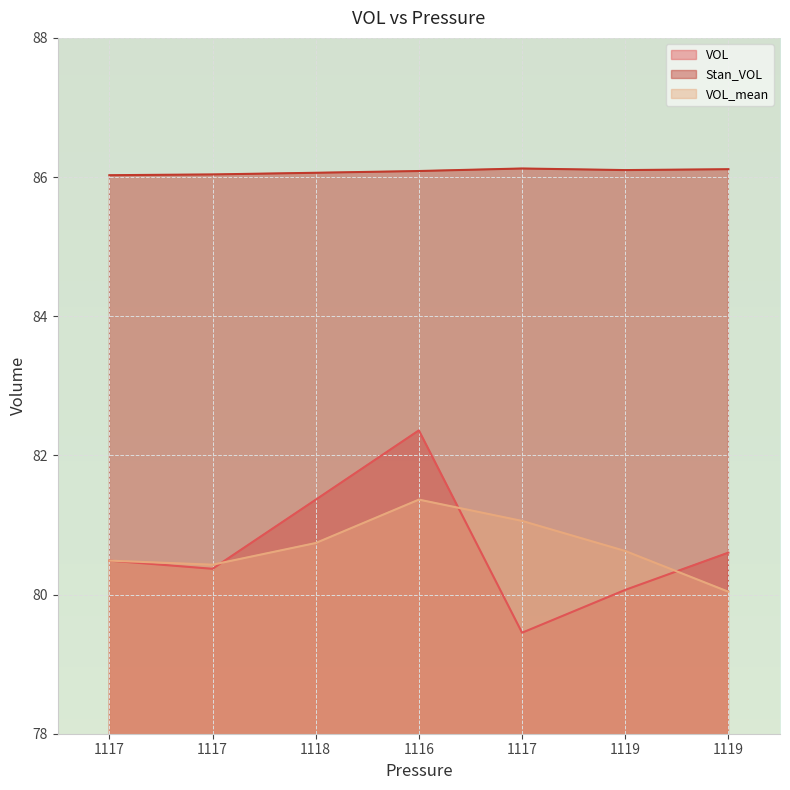

List the labels in order of Stan_VOL value, smallest first.

1117, 1117, 1118, 1116, 1119, 1119, 1117